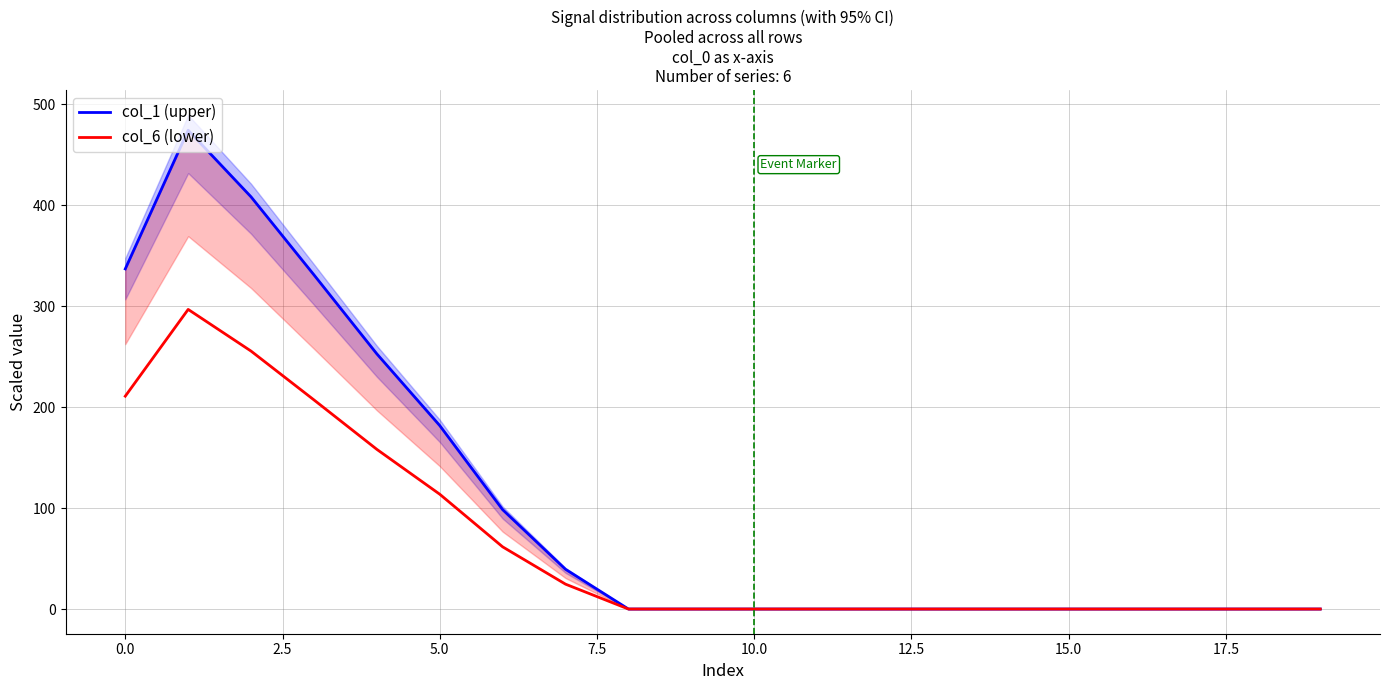

At 11, list the series in order from smallest to largest.

col_1, col_6